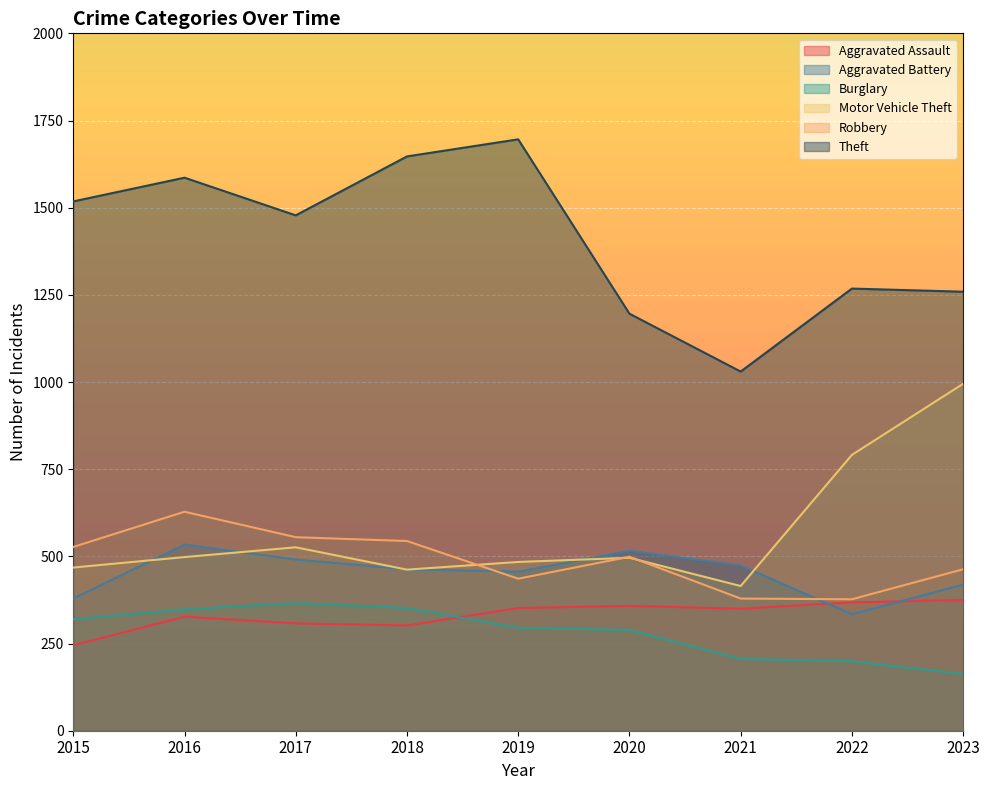

How many lines are shown in the chart?

6